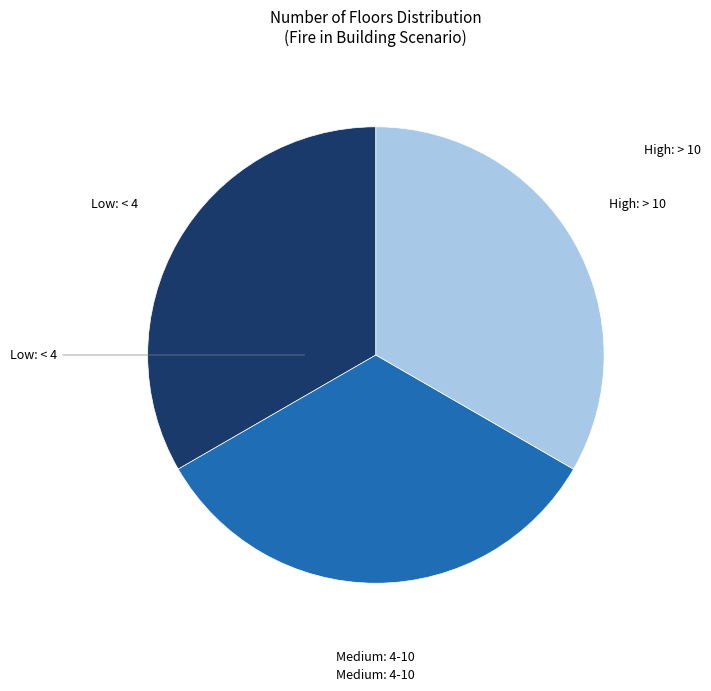

Is the sum of Low: < 4 and High: > 10 greater than half?

Yes